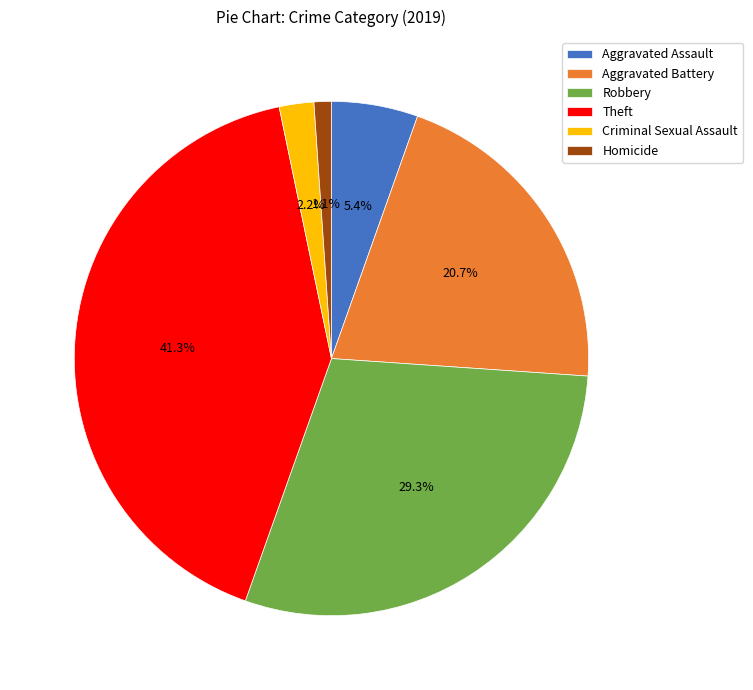

To the nearest percent, what is the difference between the Robbery and Homicide slice percentages?

28%